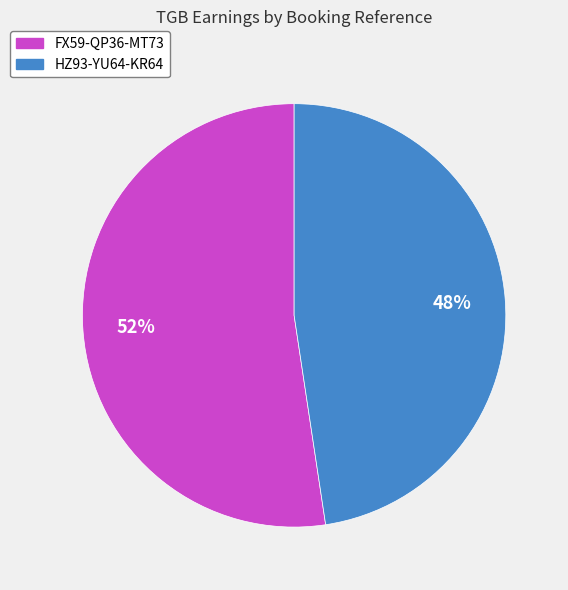

What is the ratio of the value at HZ93-YU64-KR64 to the value at FX59-QP36-MT73?

0.9